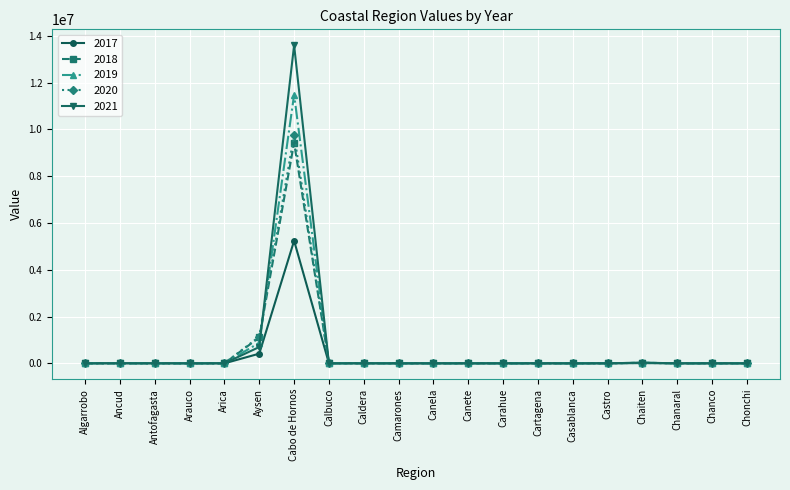

At which category is the sum across all series the highest?

Cabo de Hornos